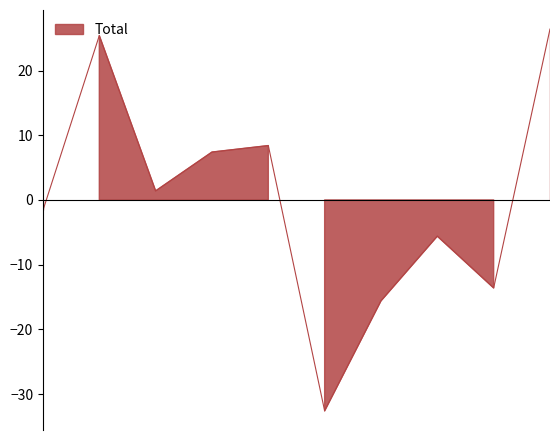

Reading left to right, extract all data points from this chart.

-1.6	25.4	1.4	7.4	8.4	-32.6	-15.6	-5.6	-13.6	26.4